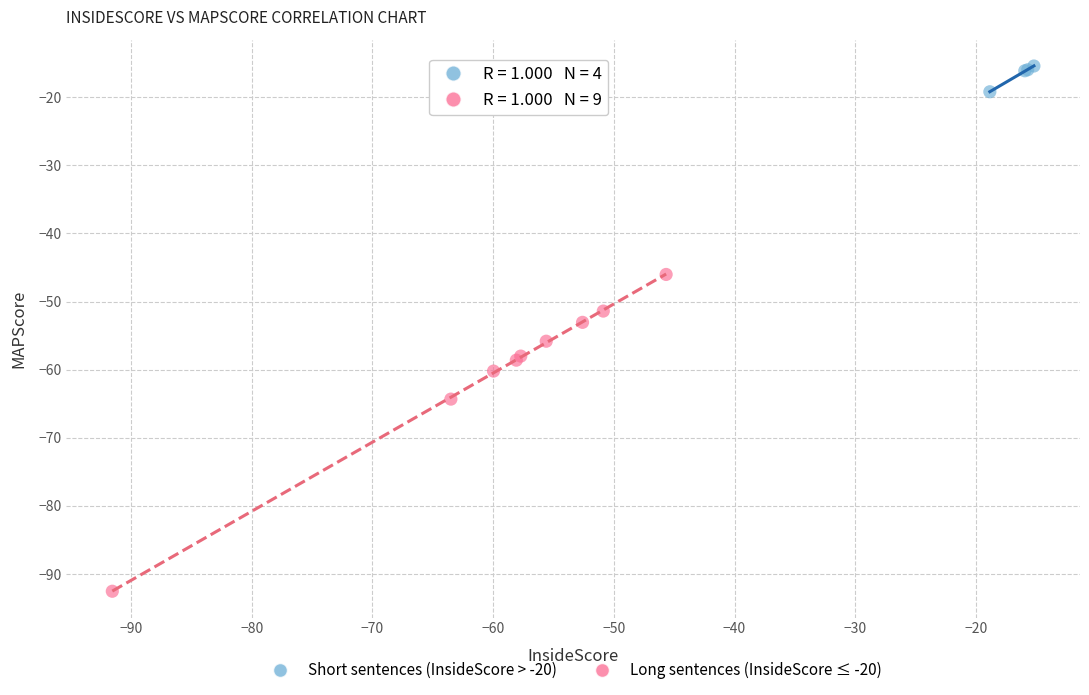

What are all the series names shown in the legend?

Short sentences (InsideScore > -20), Long sentences (InsideScore ≤ -20)